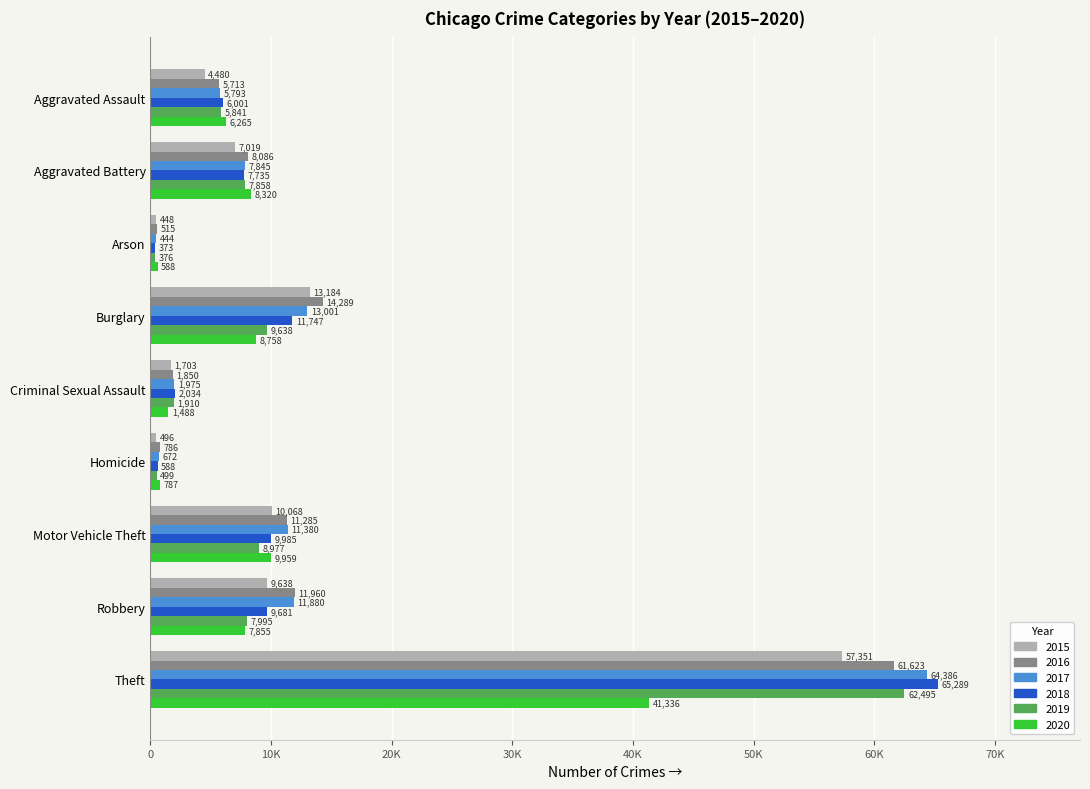

What is the greatest value displayed?

65289